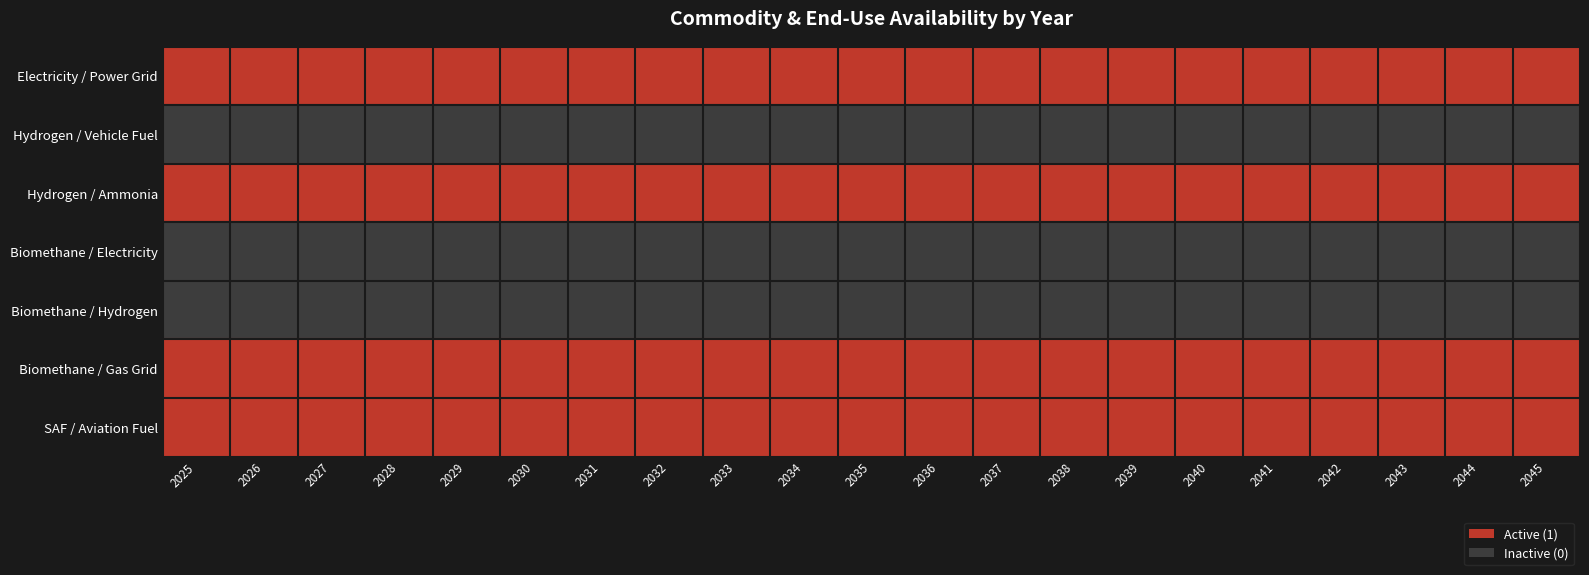

At which category does the chart reach its peak across all series?

2025